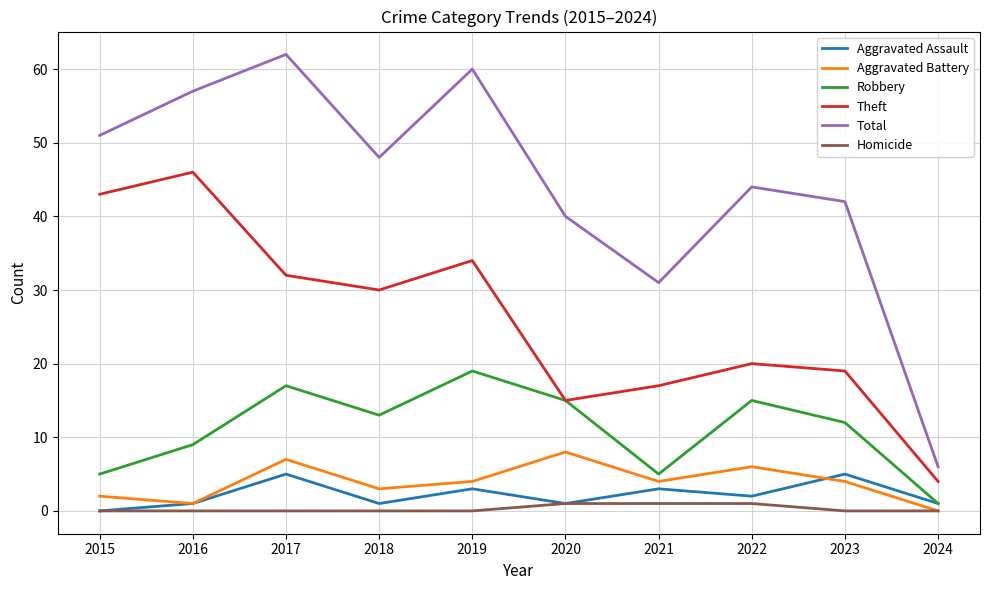

How many interior local valleys does the Robbery series have?

2